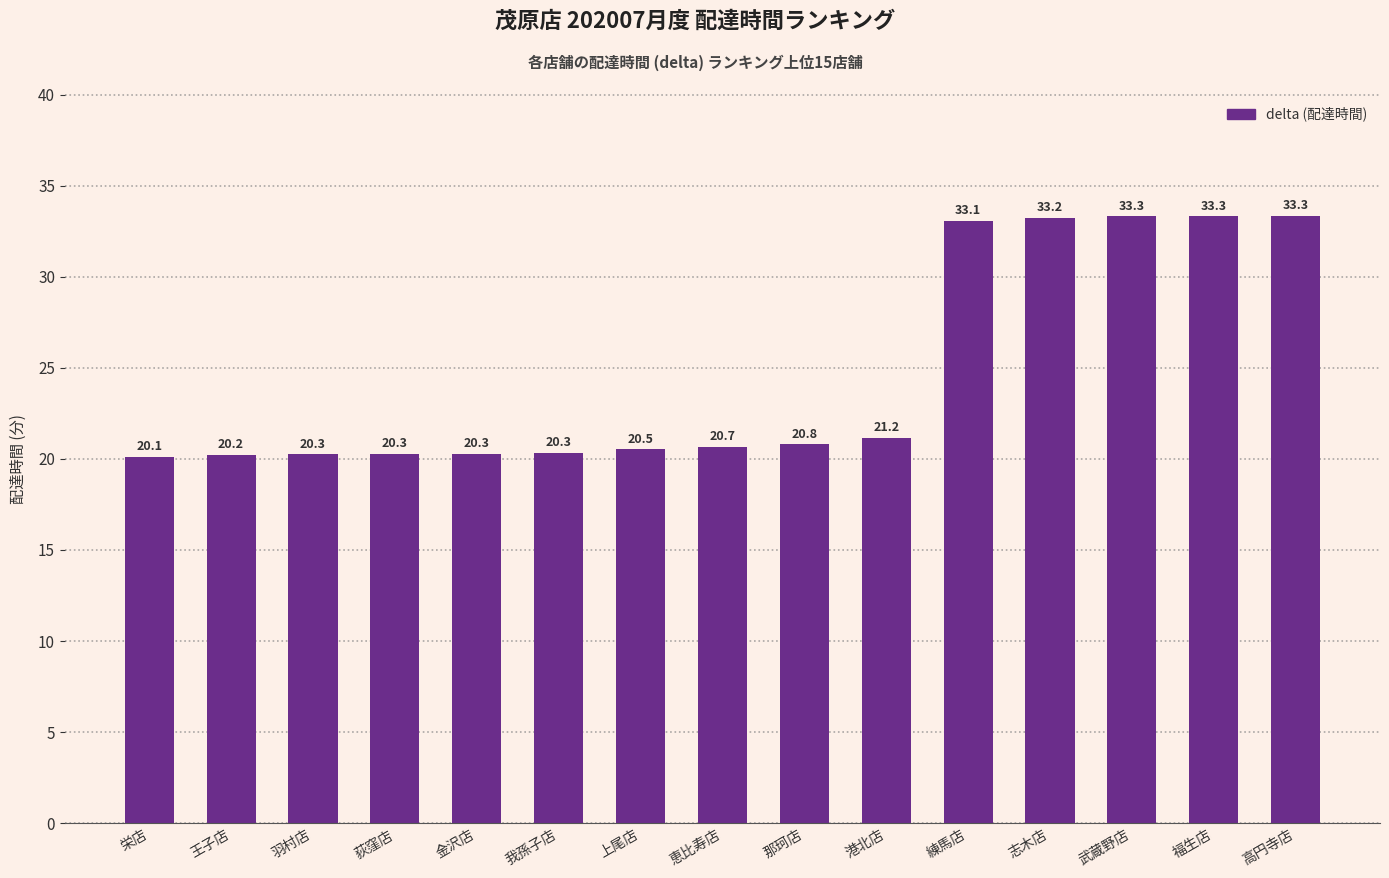

True or false: the data shows 4.4 at 我孫子店.

False